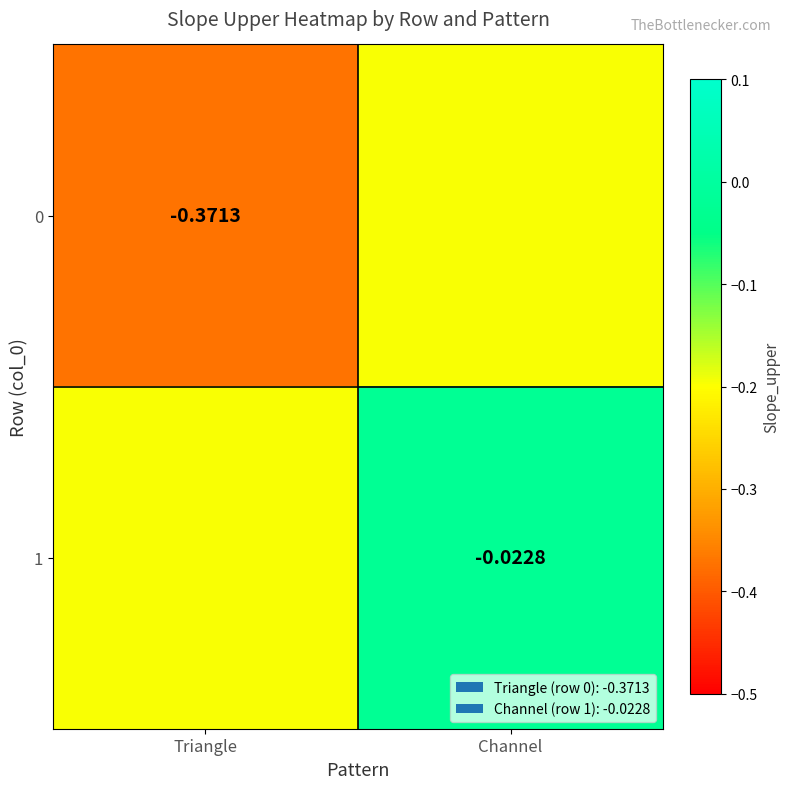

Is the value of 1 at Channel greater than the value of 0 at Triangle?

Yes